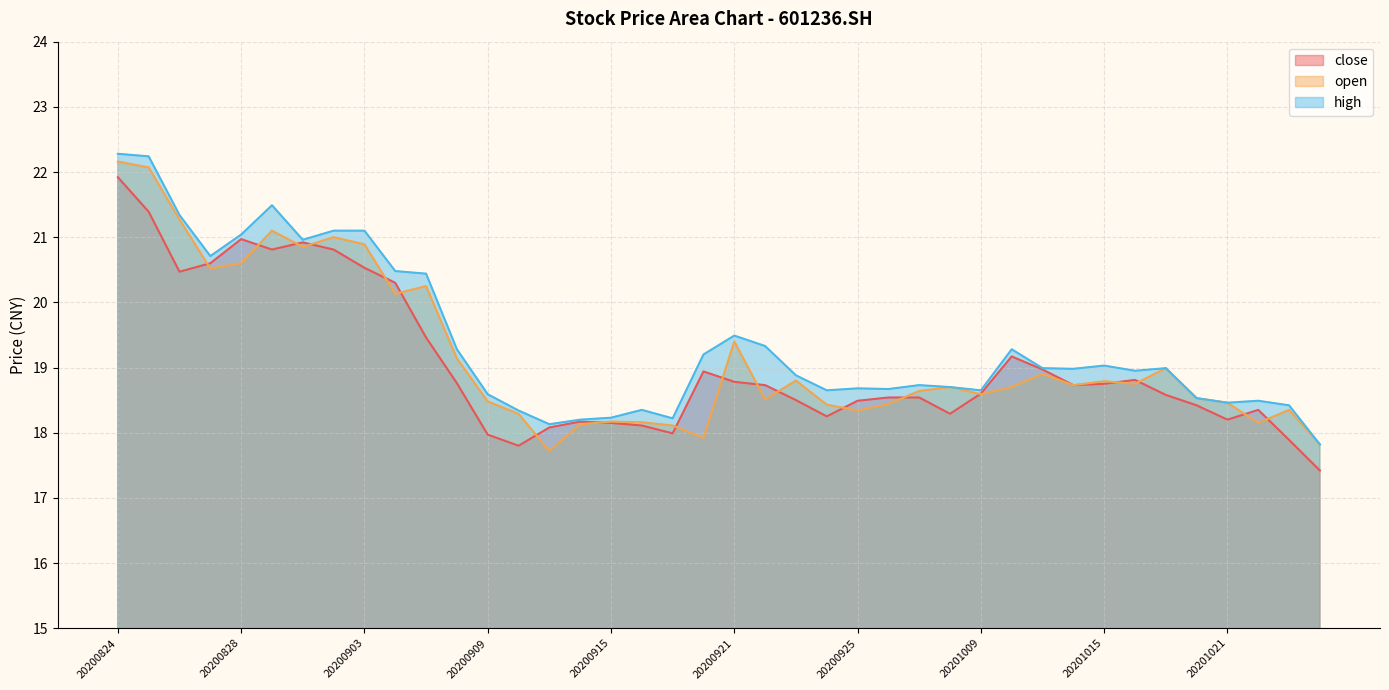

Which series has the largest total across all categories?

high